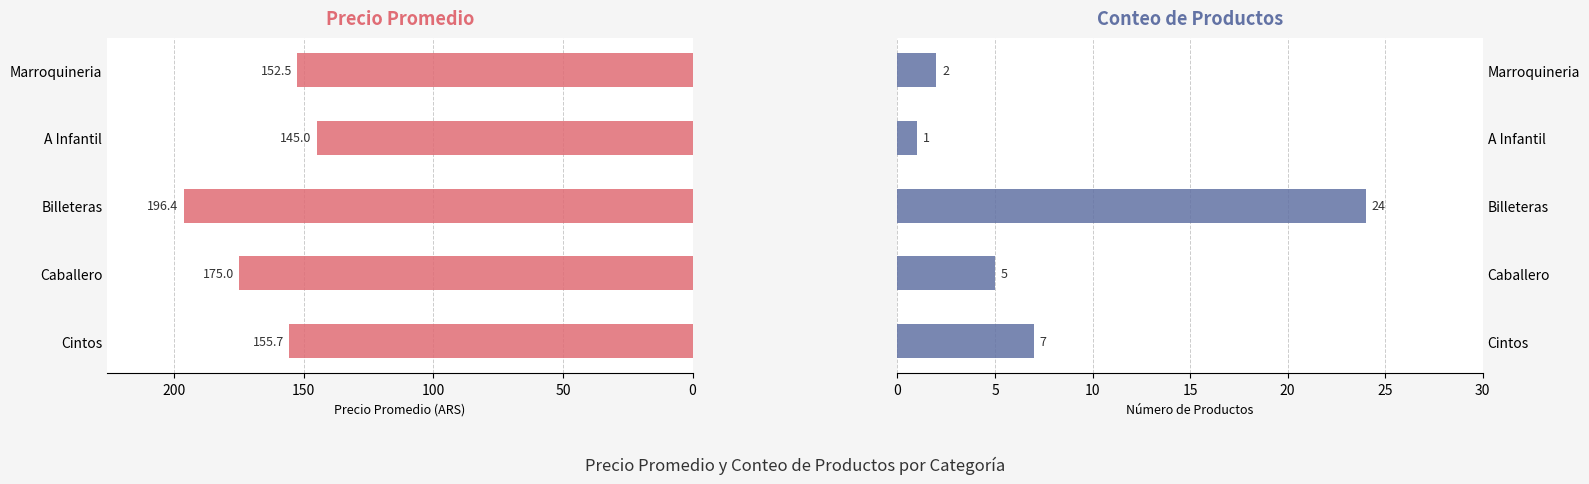

Is the value of Precio Promedio at A Infantil greater than the value of Conteo de Productos at A Infantil?

Yes